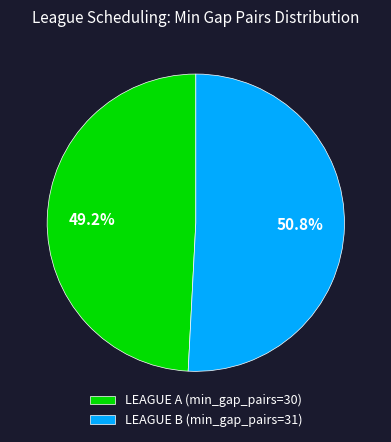

How many segments does this pie chart have?

2